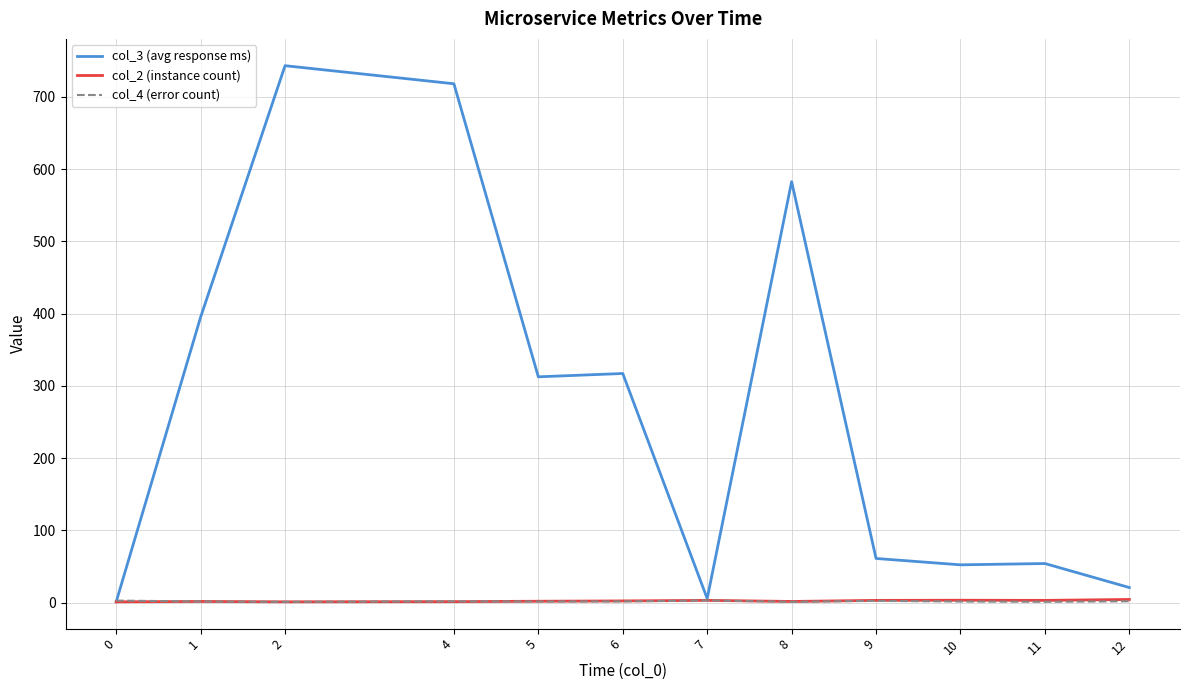

What is the maximum value shown in the chart?

743.0